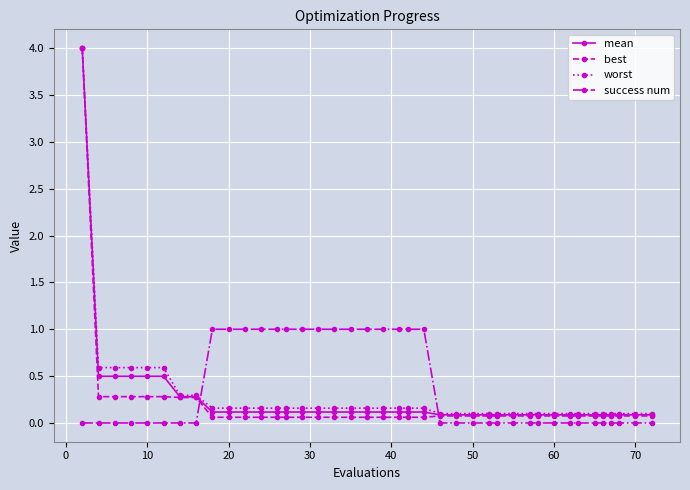

What is the maximum value for best?

4.0